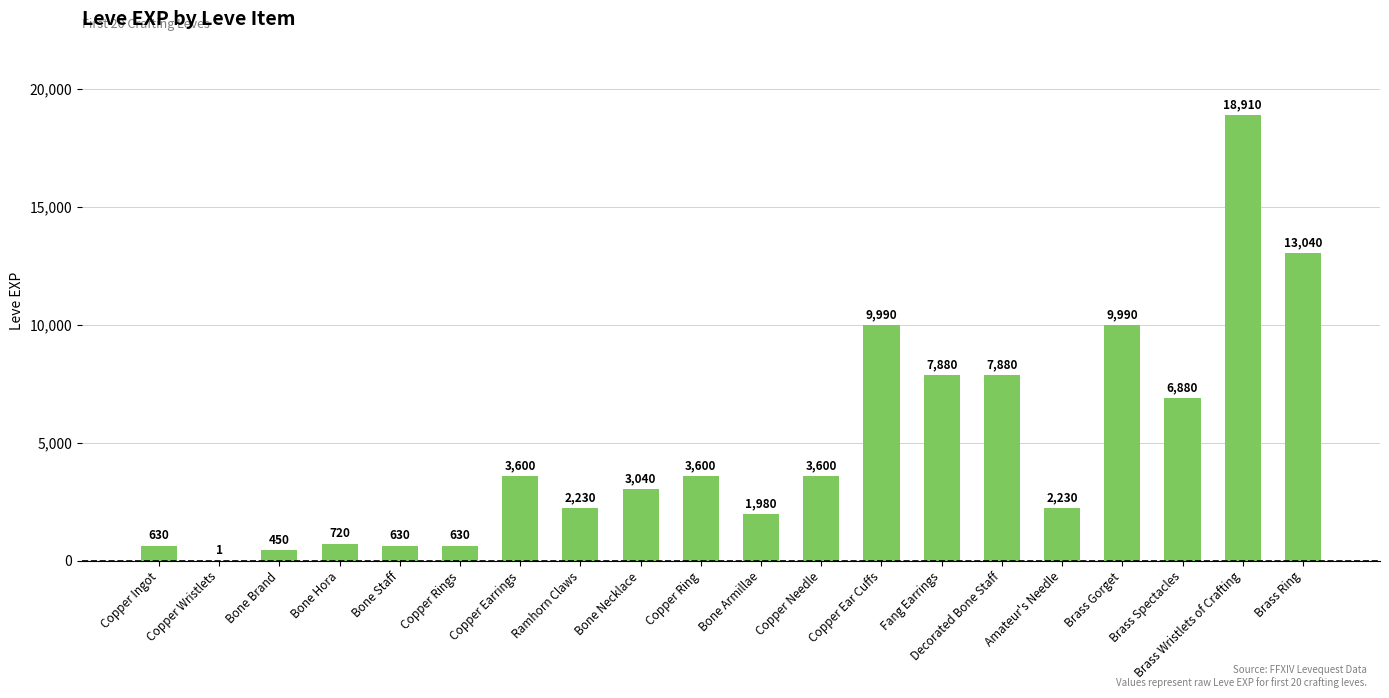

How many data points does each series have?

20